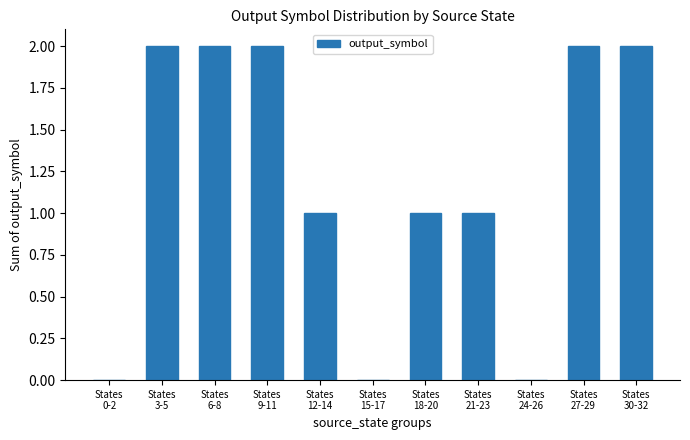

What is the sum of all values?

13